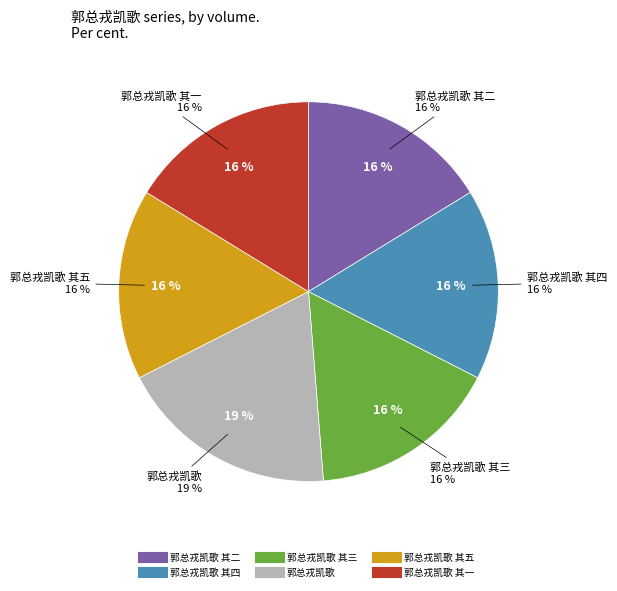

What is the smallest slice in the pie chart?

郭总戎凯歌 其一